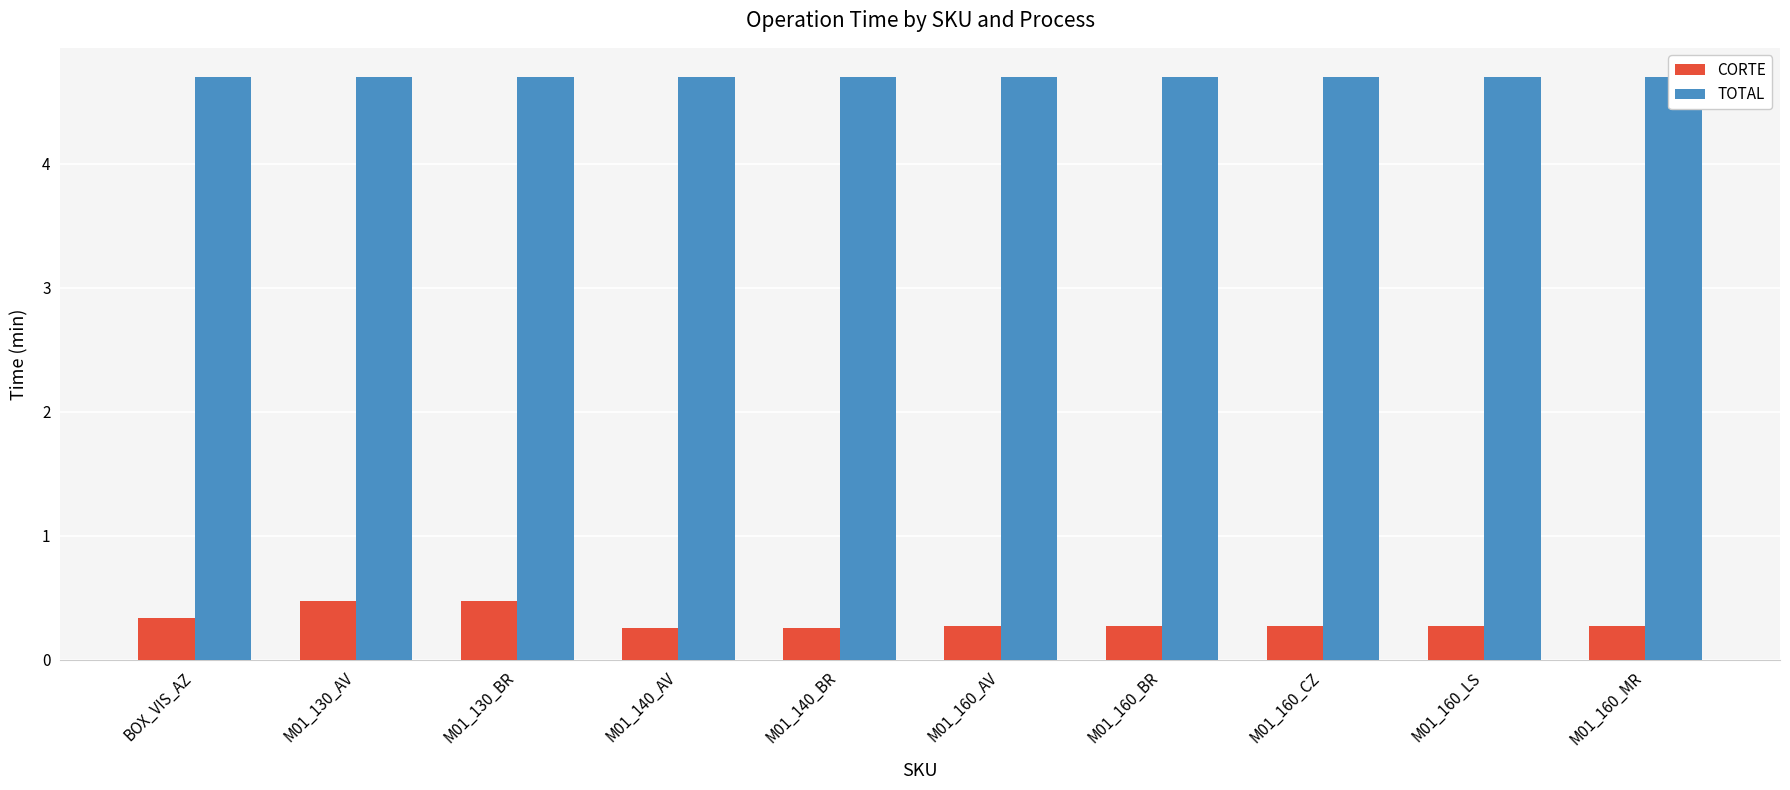

What is the sum of all TOTAL values?

47.0